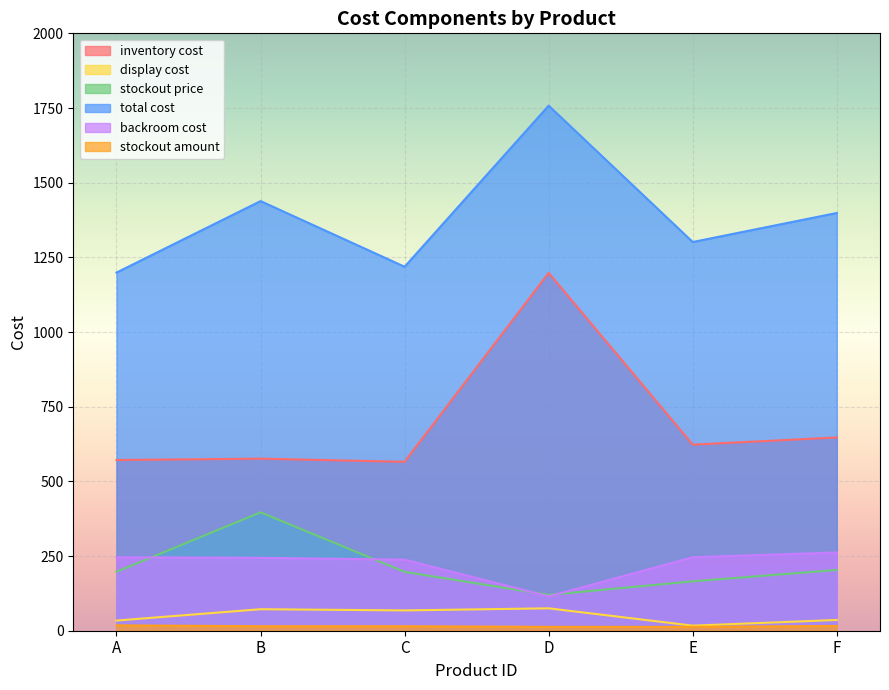

How many data points does each series have?

6